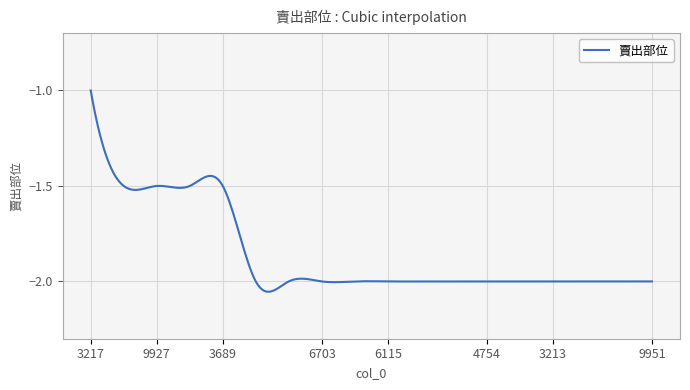

What is the difference between the maximum and minimum values?

1.1